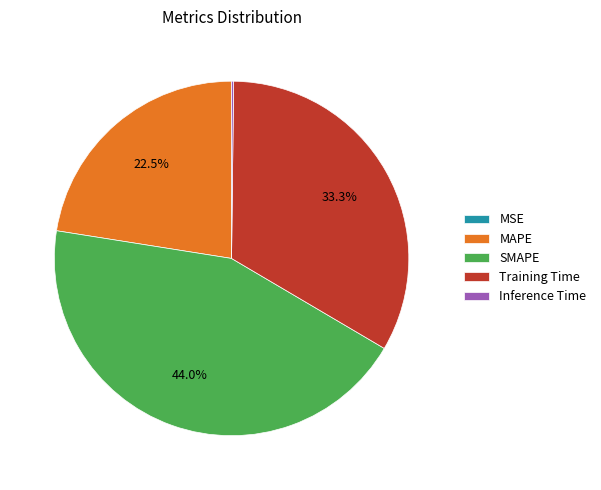

Does any single category account for the majority?

No